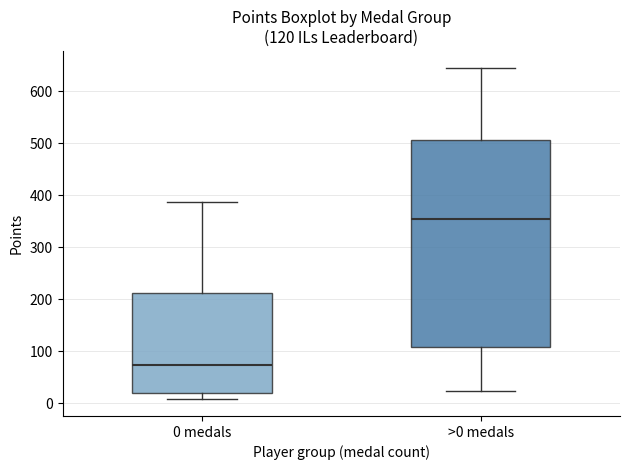

Which box has the highest median line?

>0 medals